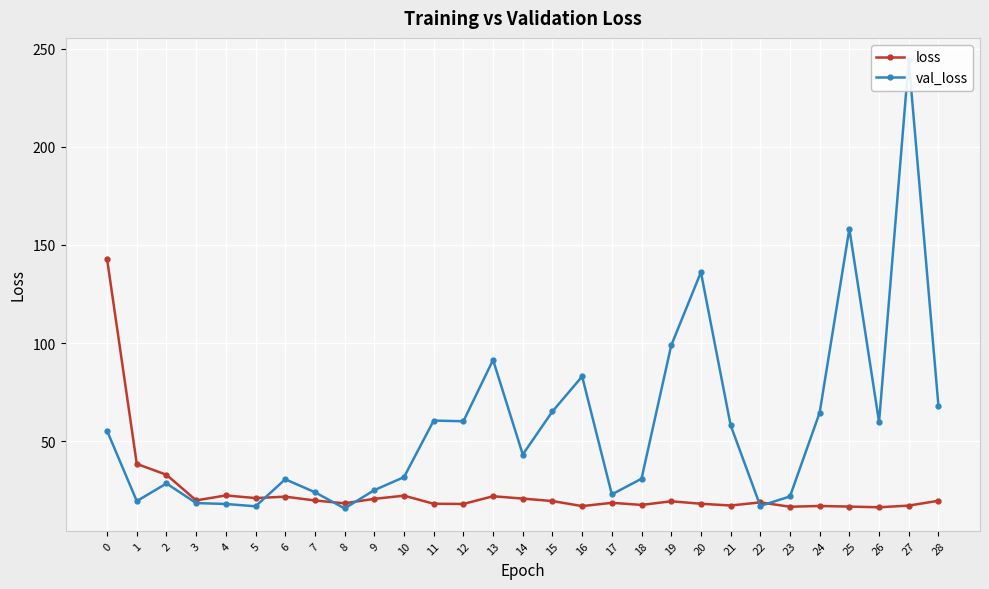

Is the value of loss at 21 greater than the value of val_loss at 1?

No